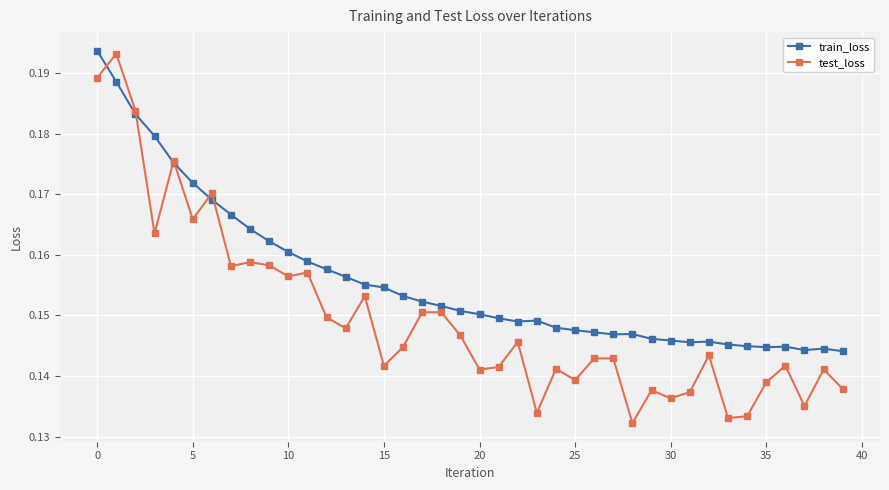

At how many categories does at least one series exceed 0?

40